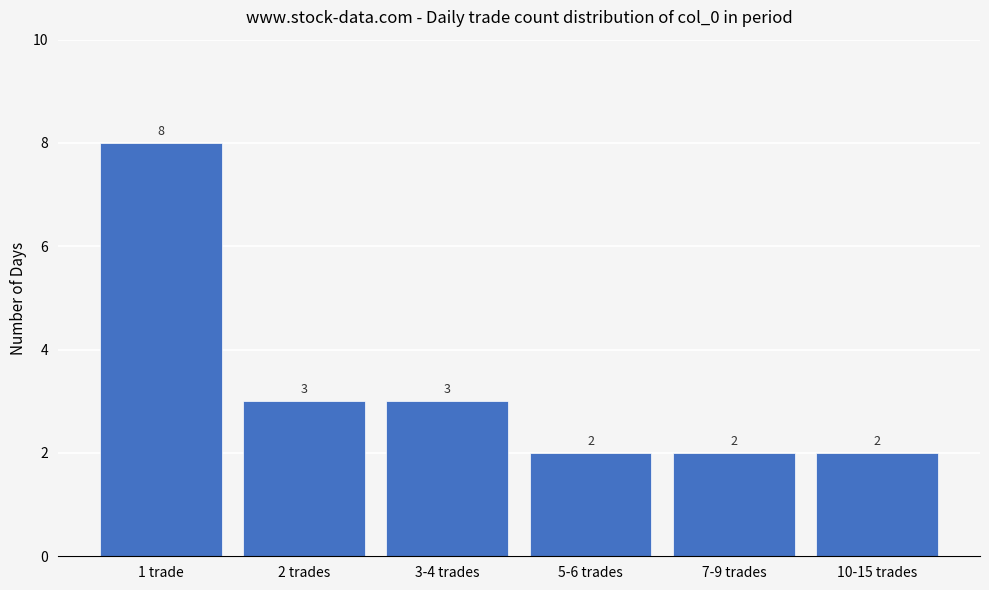

How many values are between 2 and 3?

5